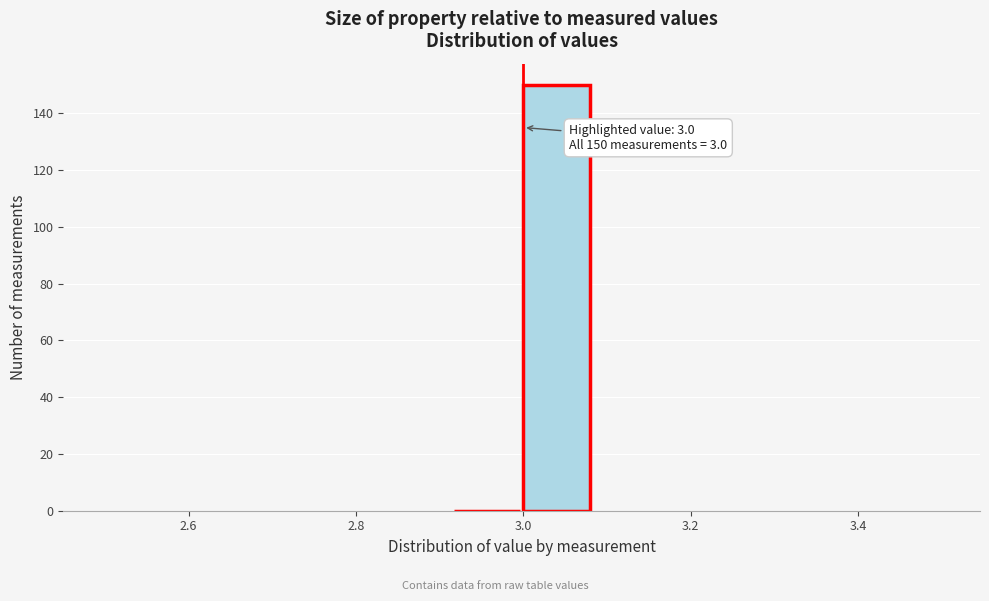

Which range on the x-axis has the tallest bar?

3.00 to 3.08